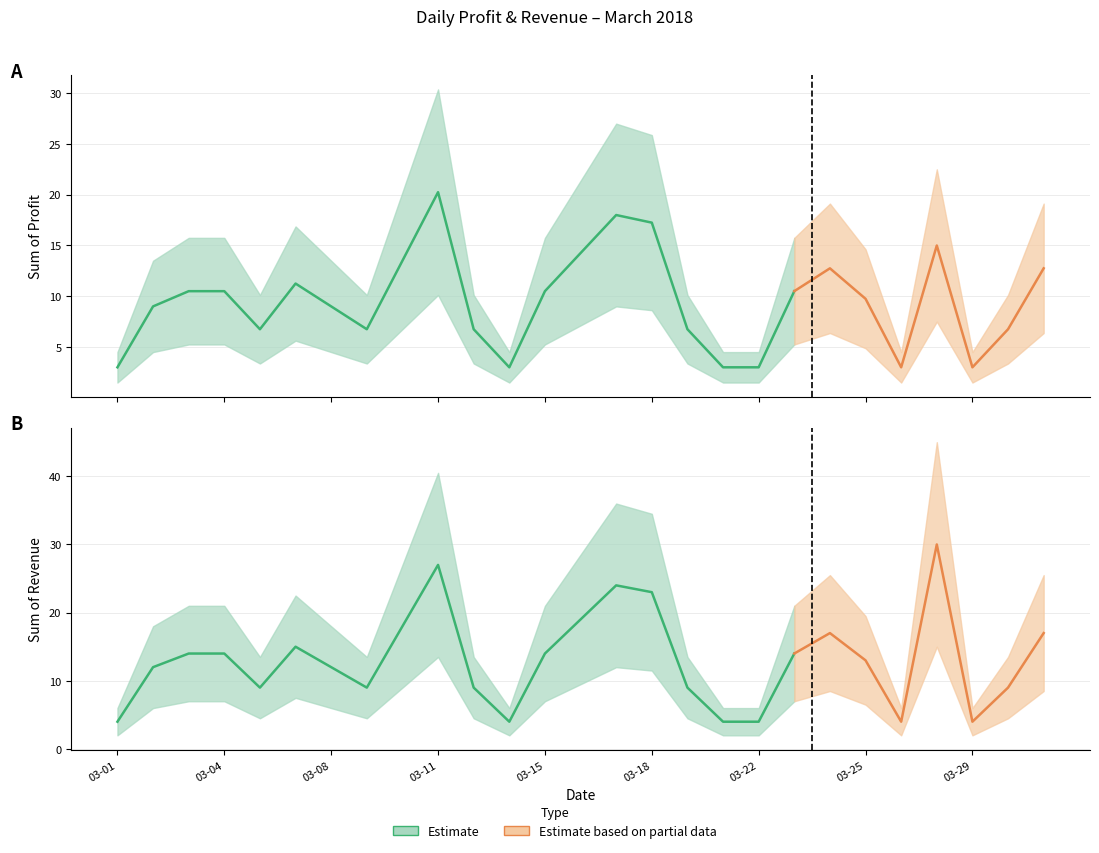

What is the difference between the maximum and minimum values in the Sum of Revenue series?

26.0